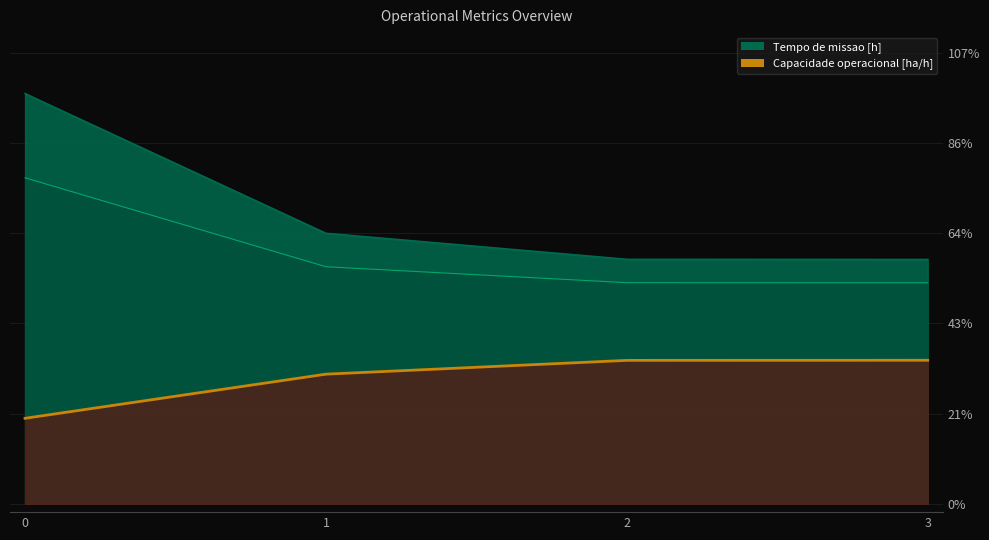

Where does the data first go above 34?

2